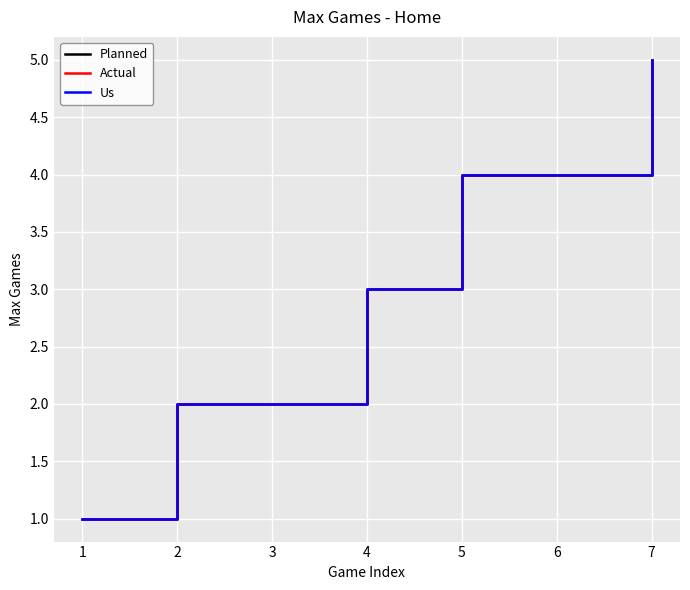

True or false: Us has more than 0 interior local peaks.

False